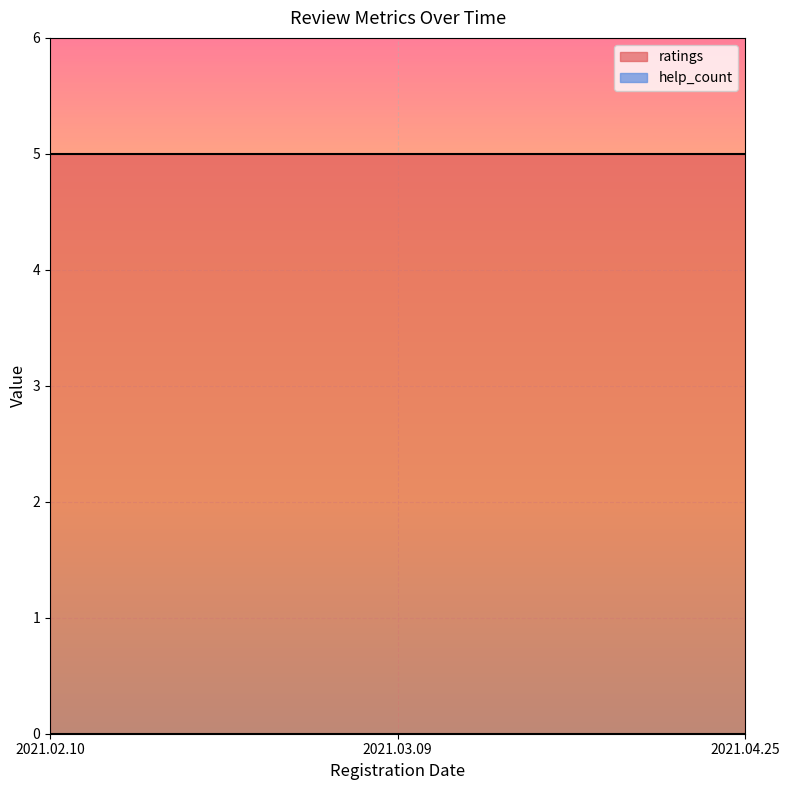

Reading left to right, list all the values displayed in this chart.

ratings: 5	5	5
help_count: 0	0	0